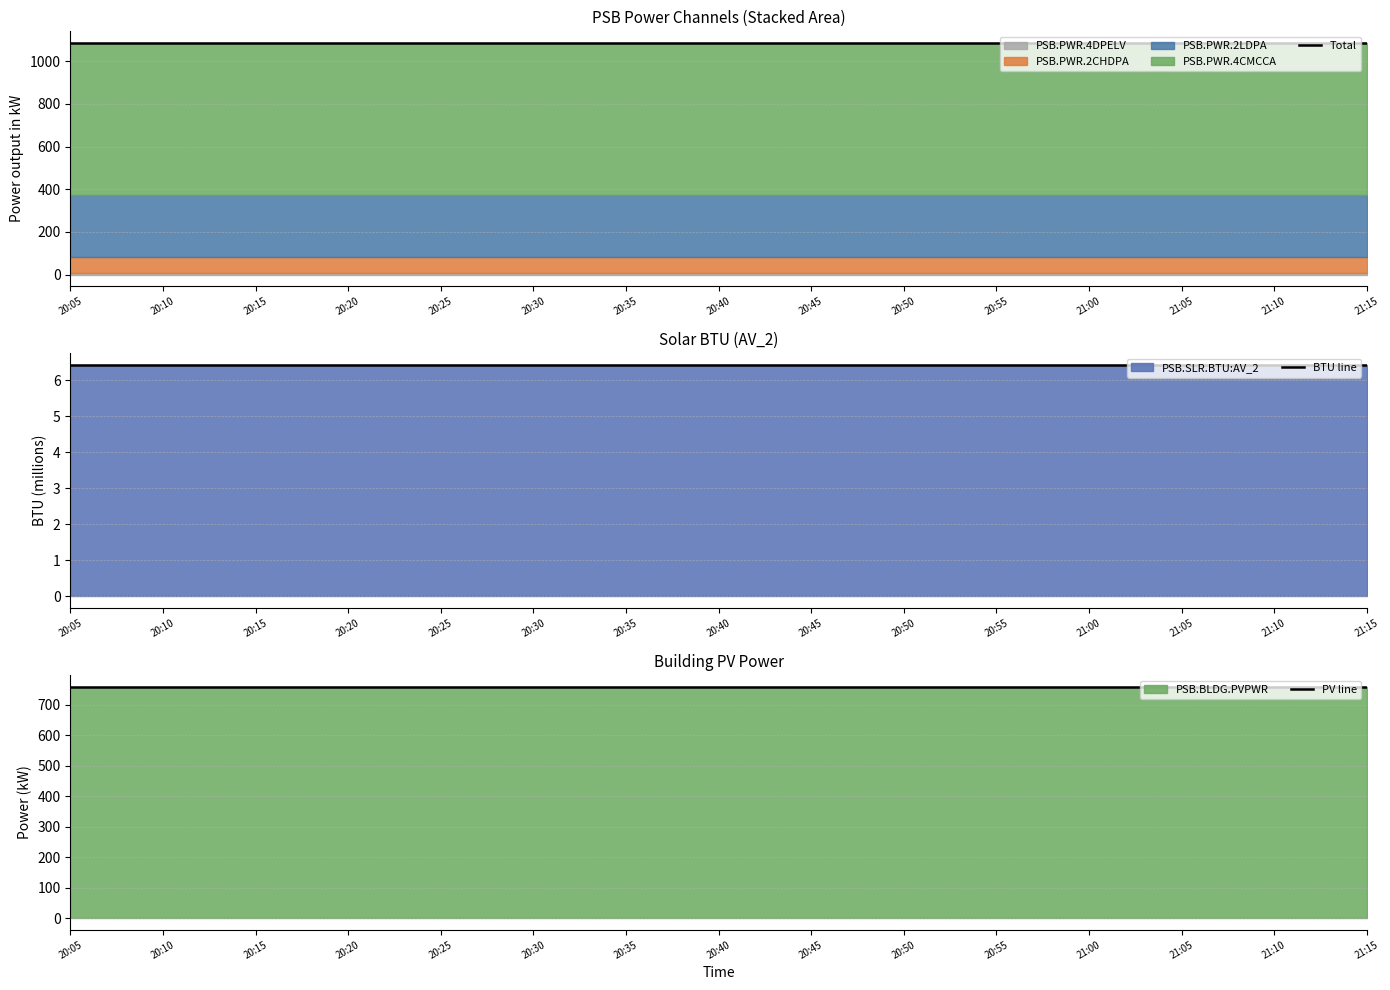

Is the value of Total at 20:35 greater than the value of PV line at 20:10?

Yes